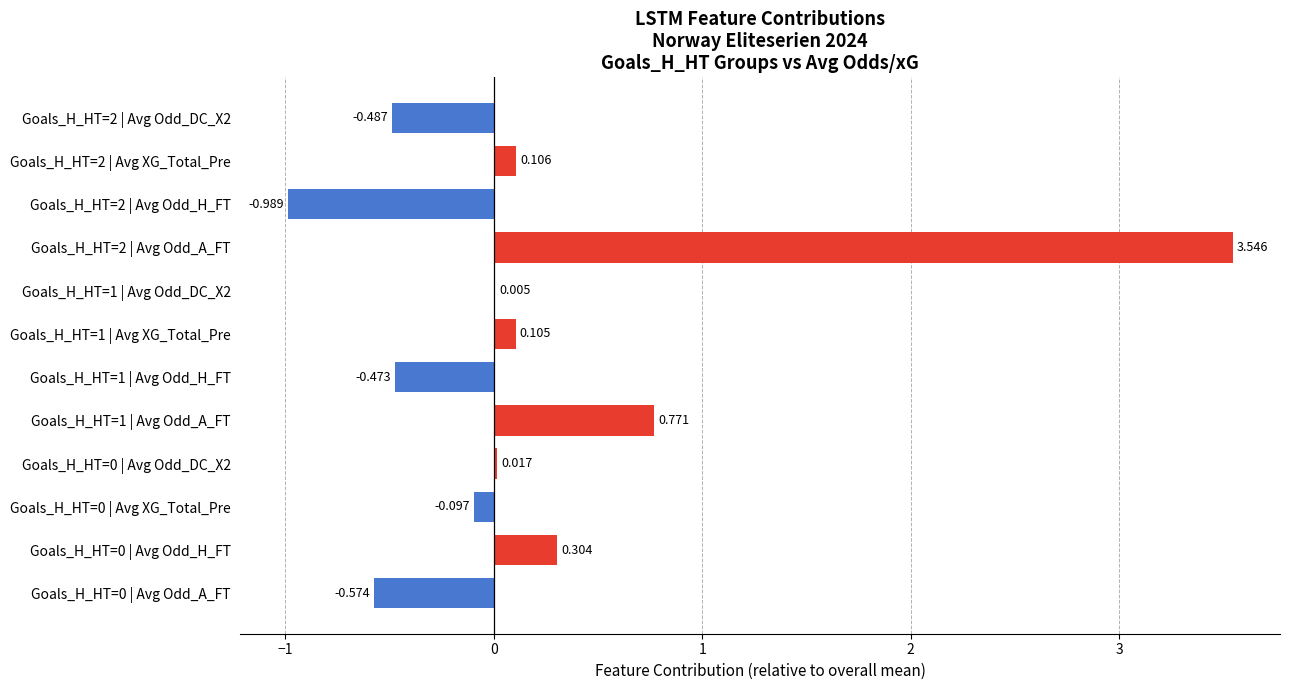

What is the minimum value shown in the chart?

-1.0